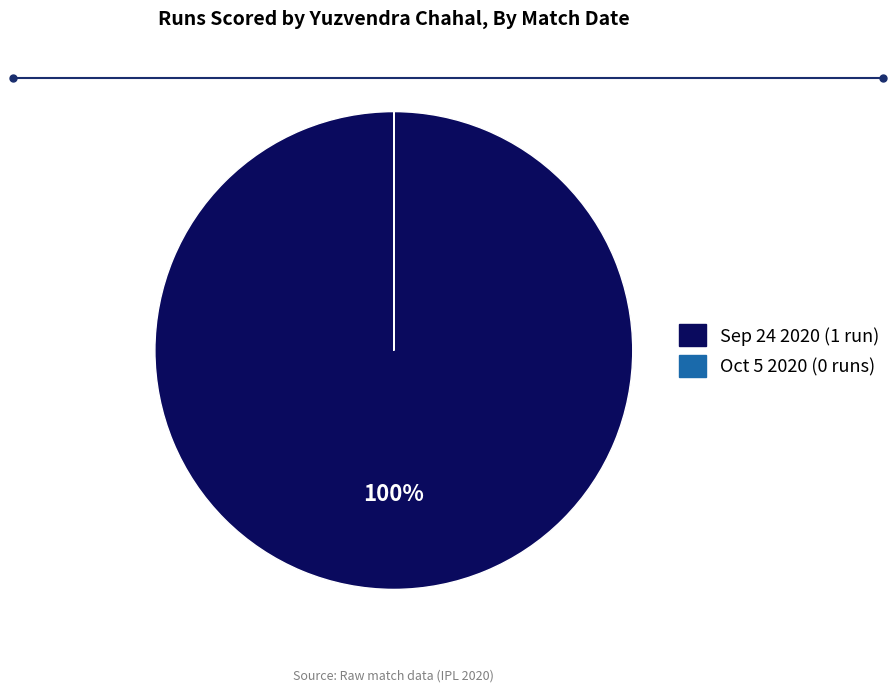

Which slice represents more than half of the pie?

Sep 24 2020